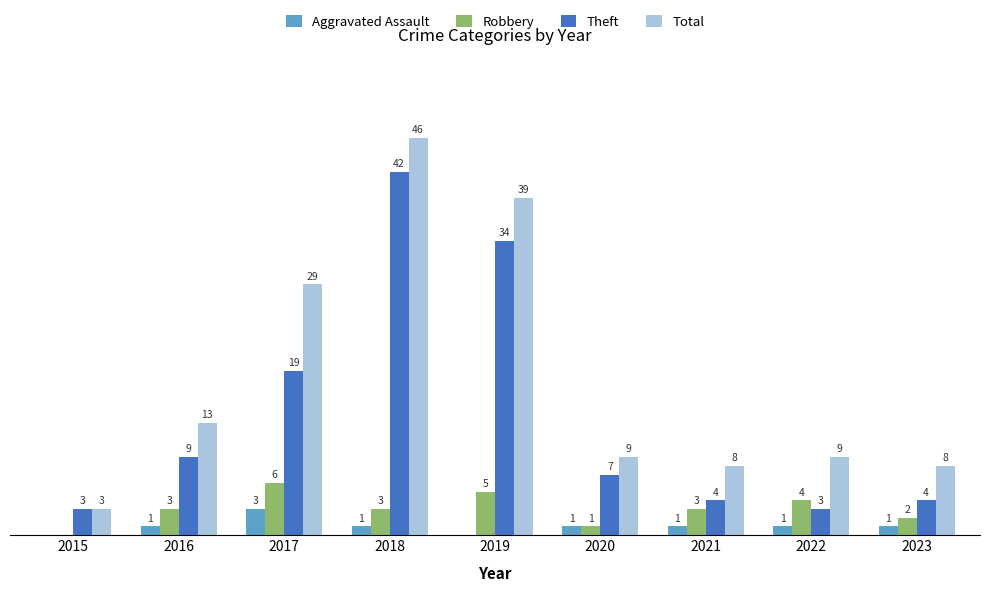

Between 2018 and 2020, which series saw the biggest shift?

Total